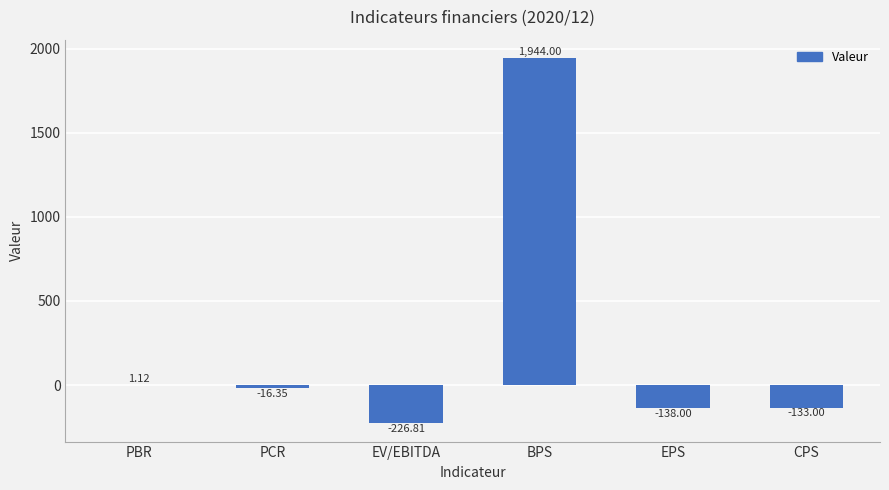

Which category has the highest value across all series?

BPS